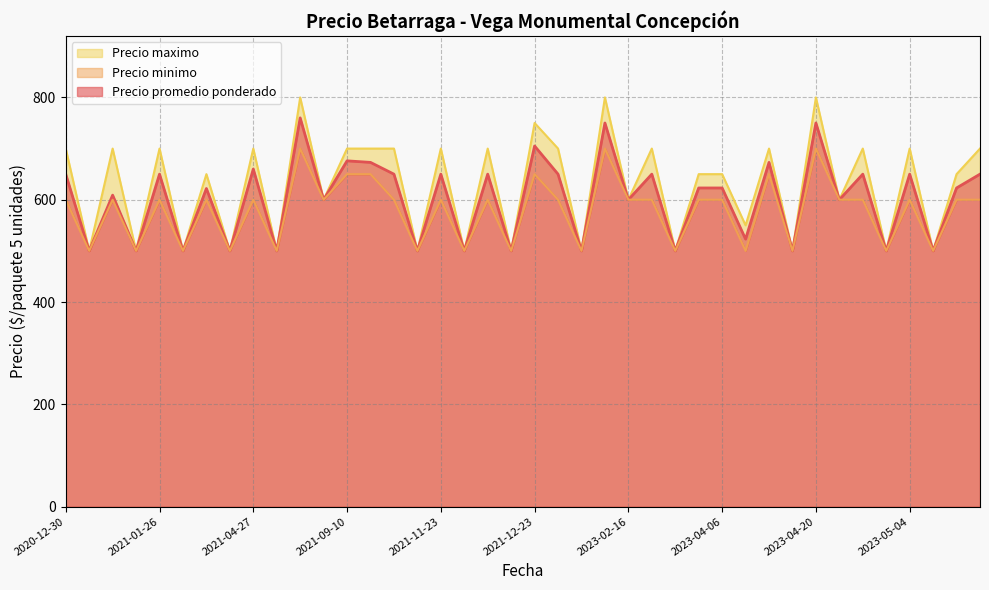

Is the value of Precio minimo at 2023-04-20 greater than the value of Precio maximo at 2021-11-23?

No